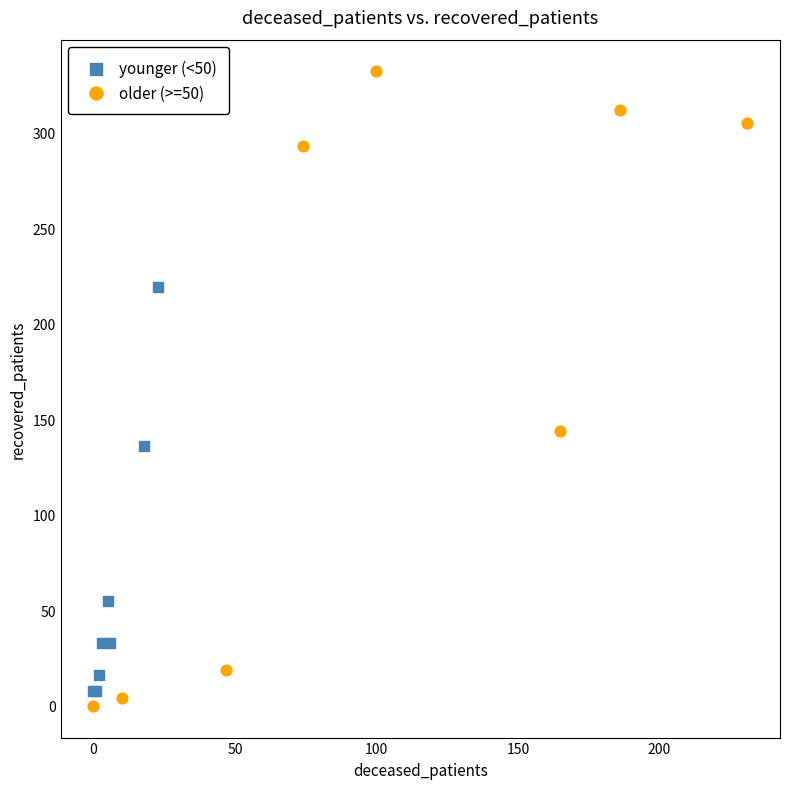

Which series contains the highest Y value?

older (>=50)